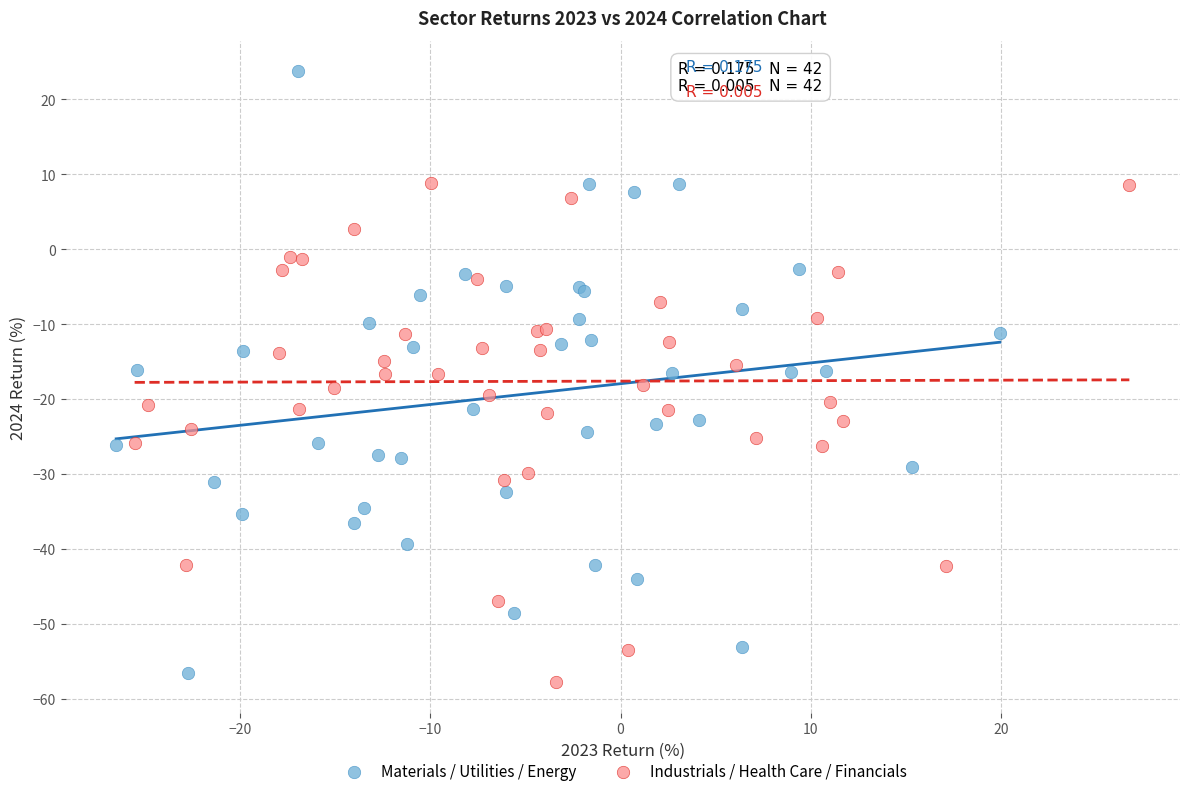

Which series has the widest spread of Y values?

Materials / Utilities / Energy